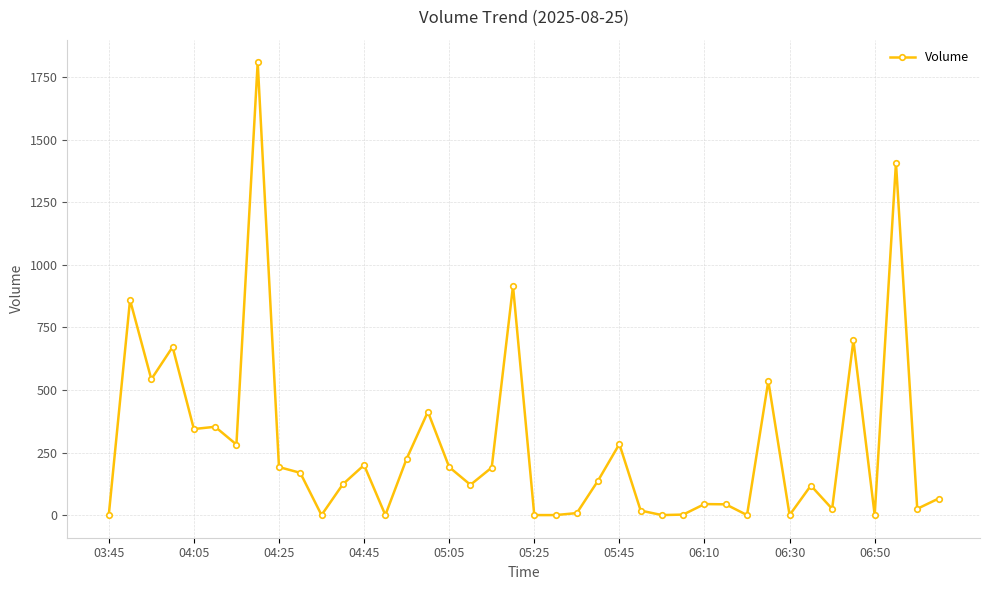

What is the difference between the second highest and minimum values?

1409